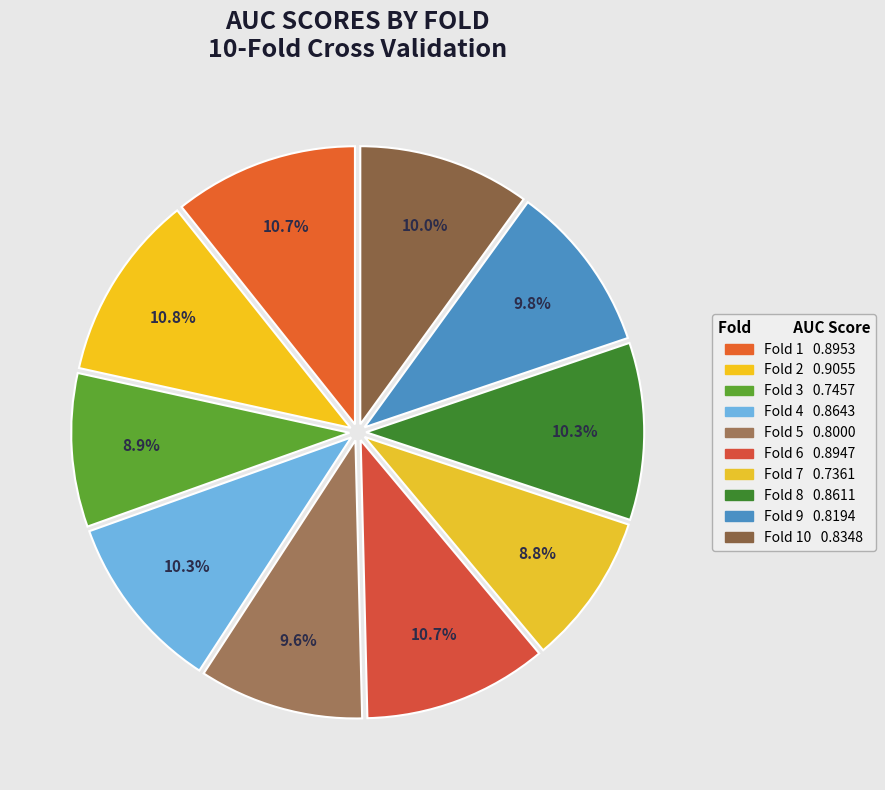

How many slices are in this pie chart?

10